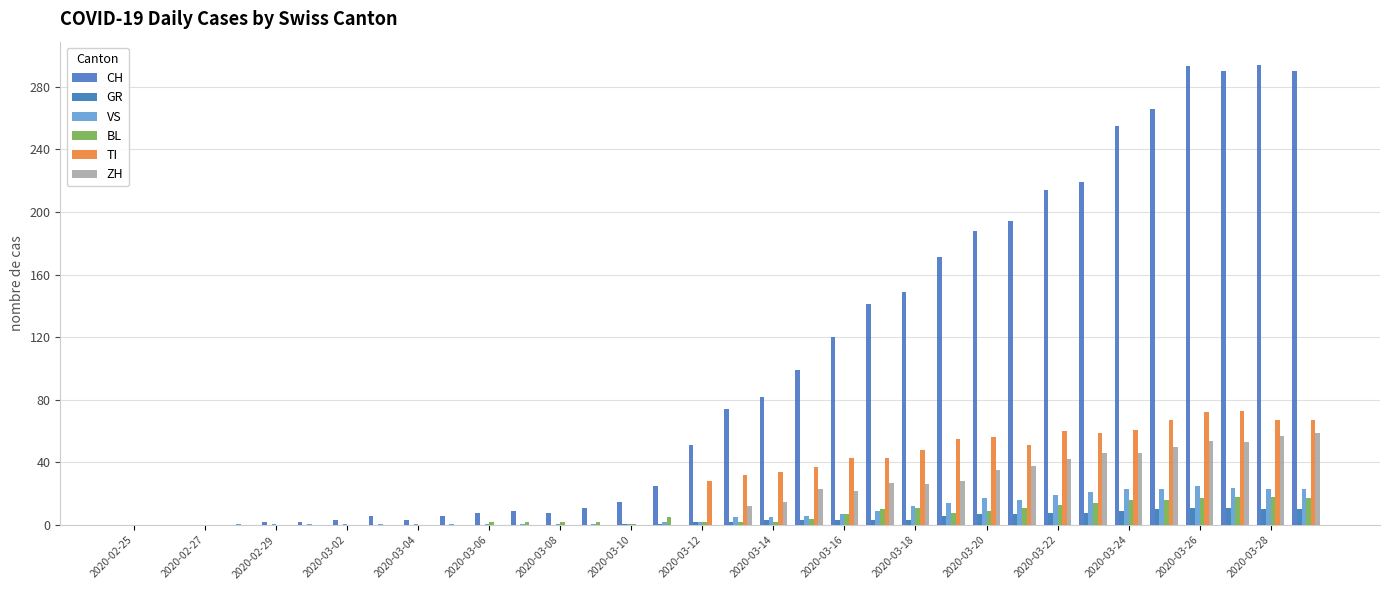

Are the bars grouped side by side (vs. stacked)?

Yes